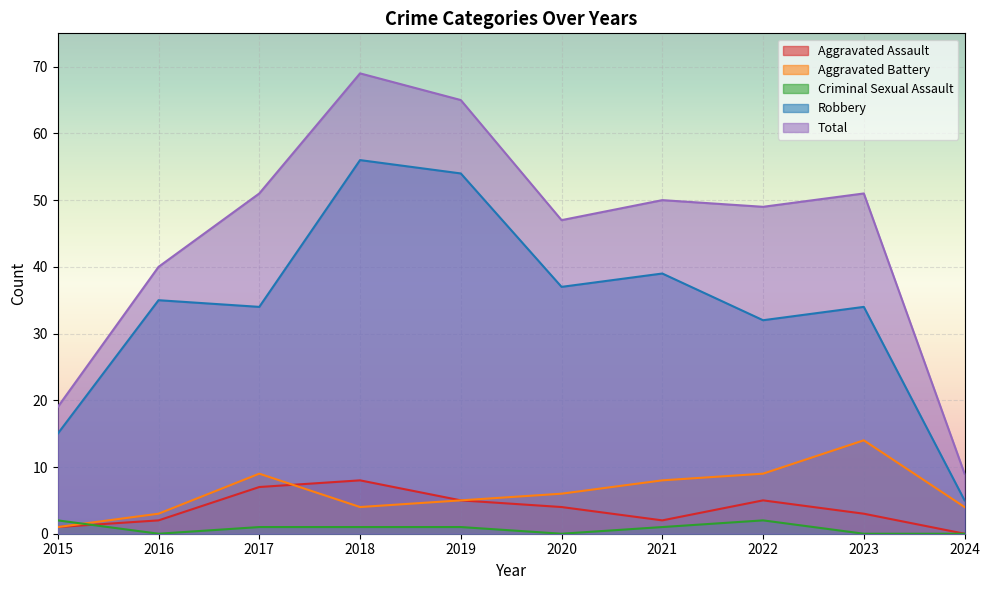

True or false: Total and Aggravated Battery intersect in this chart.

False